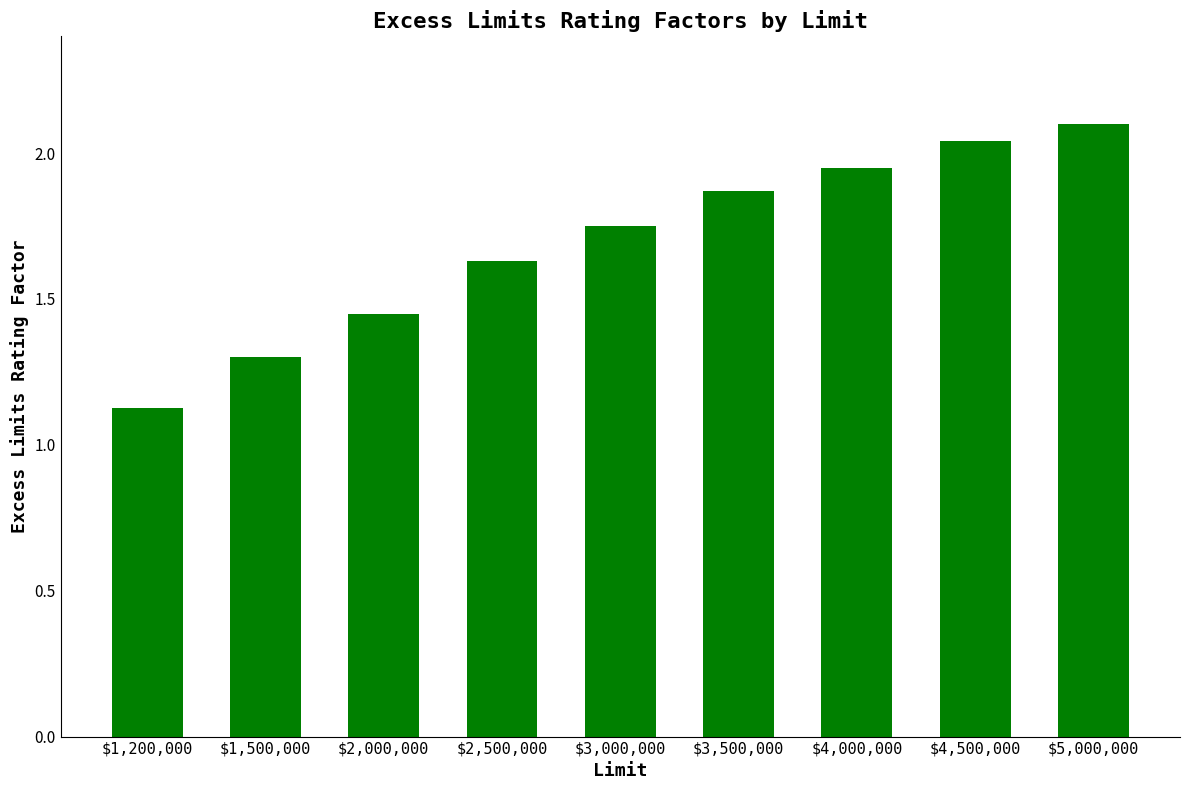

What is the sum of the values at $3,000,000 and $2,000,000?

3.2